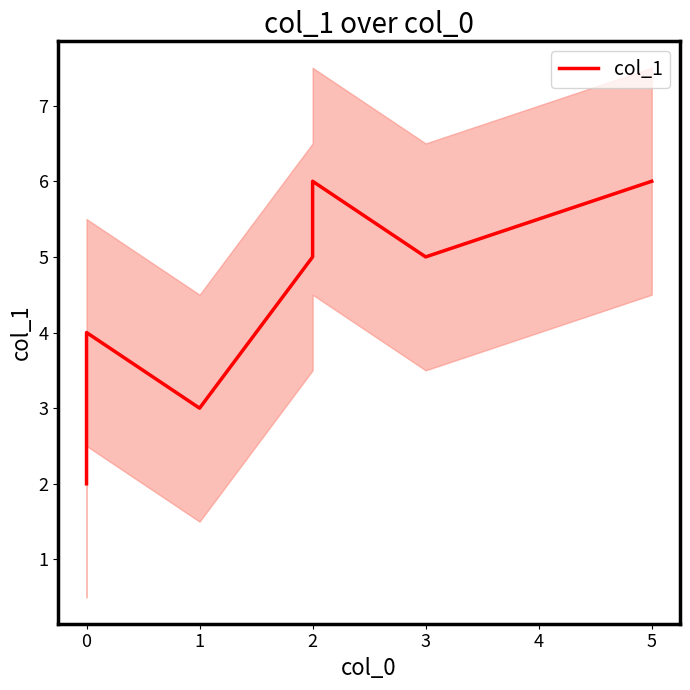

How many lines are shown in the chart?

1